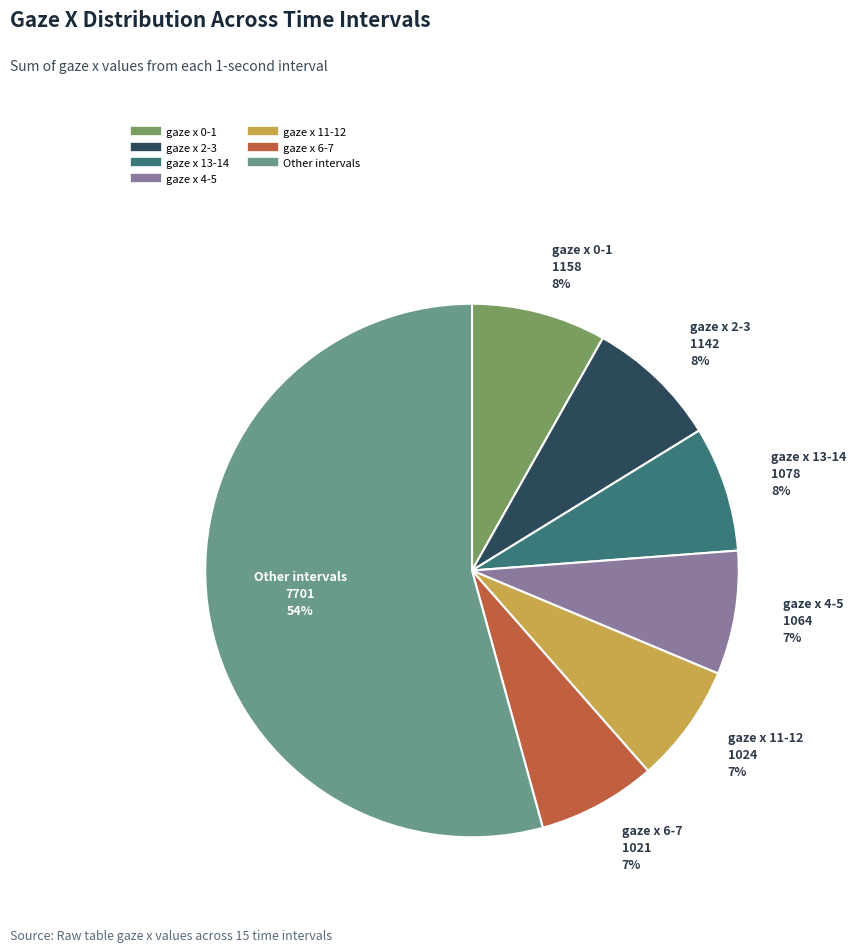

Is there any slice that represents more than half of the pie?

Yes